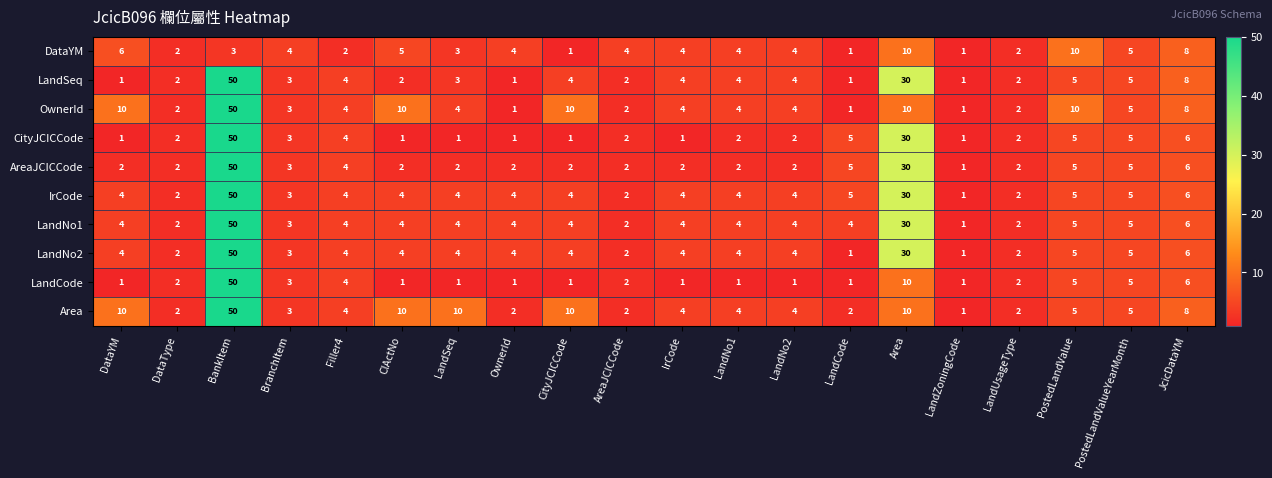

The value of CityJCICCode at PostedLandValue is 1. True or false?

False